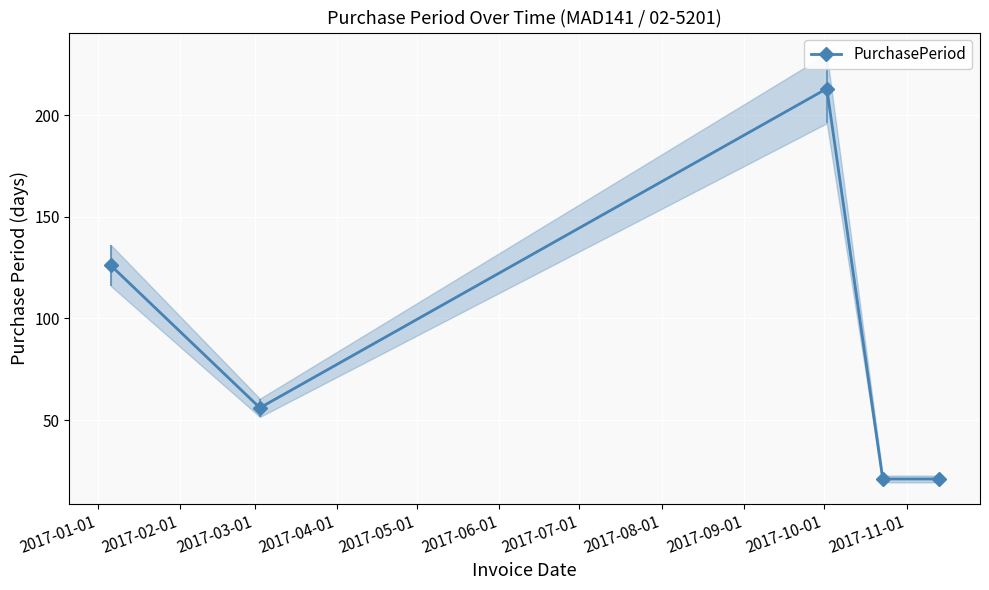

Reading left to right, transcribe all the data shown in this chart.

126	56	213	21	21